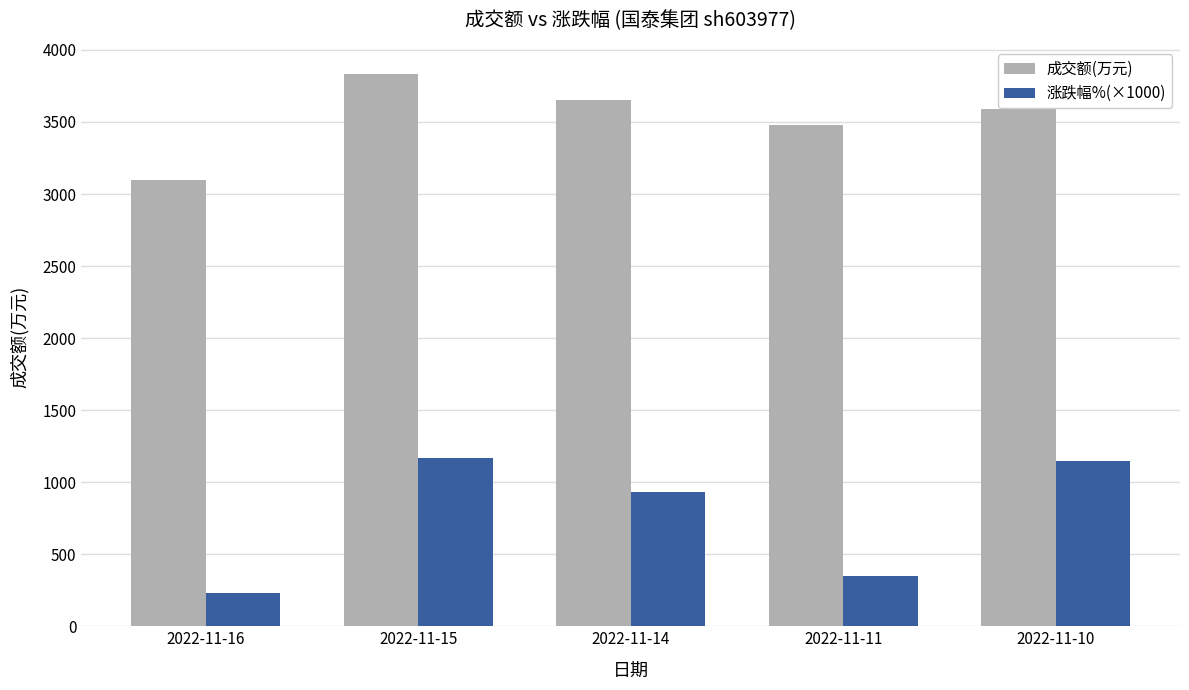

Reading left to right, list all the values displayed in this chart.

成交额(万元): 3094	3830	3651	3476	3592
涨跌幅%(×1000): 230	1170	930	350	1150